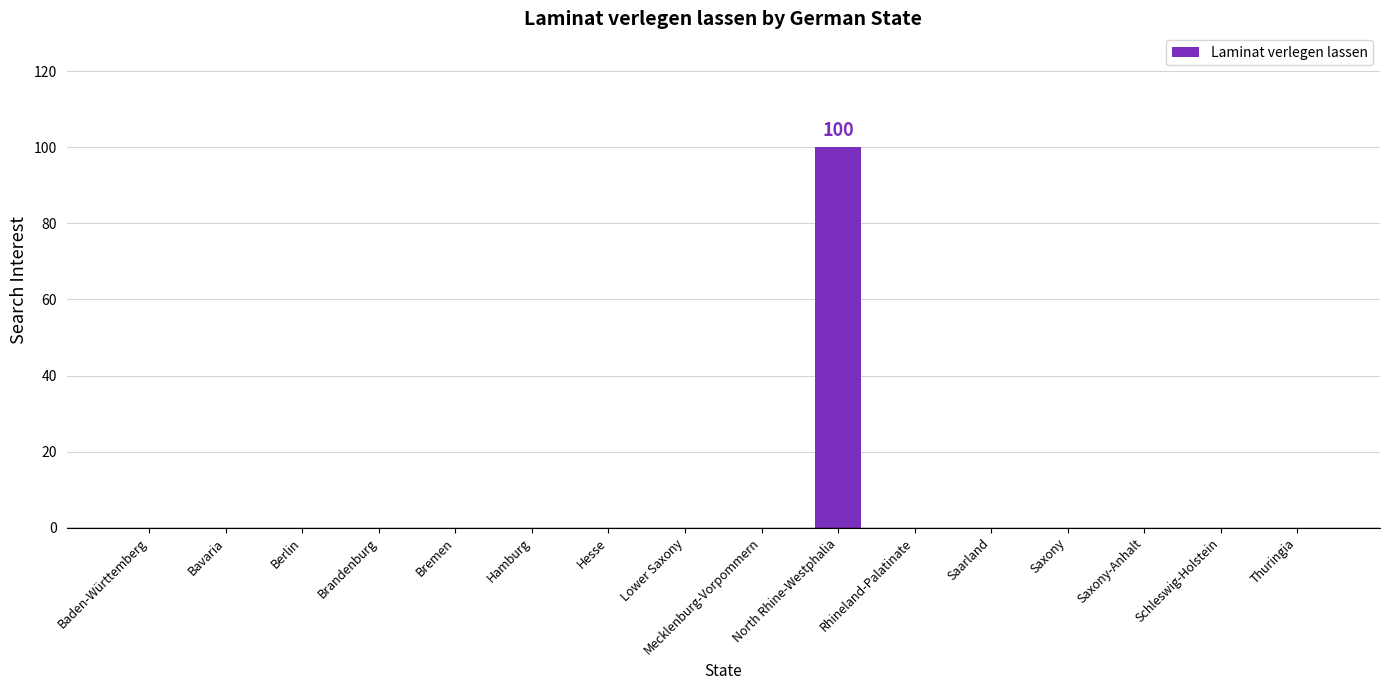

Reading left to right, list all the values displayed in this chart.

0	0	0	0	0	0	0	0	0	100	0	0	0	0	0	0